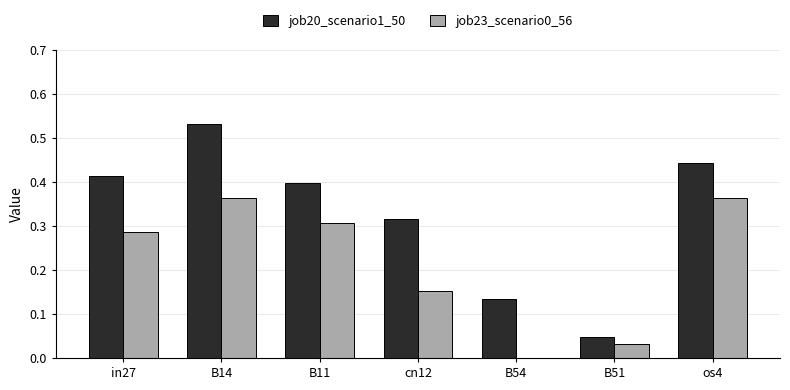

Which series has the largest range (max minus min)?

job20_scenario1_50